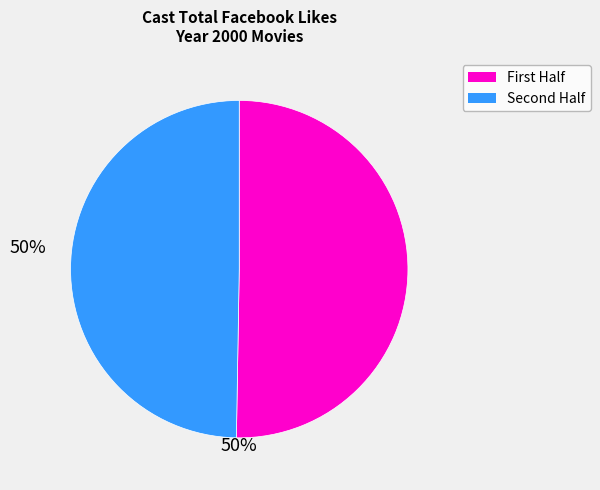

Is there any slice that represents more than half of the pie?

Yes